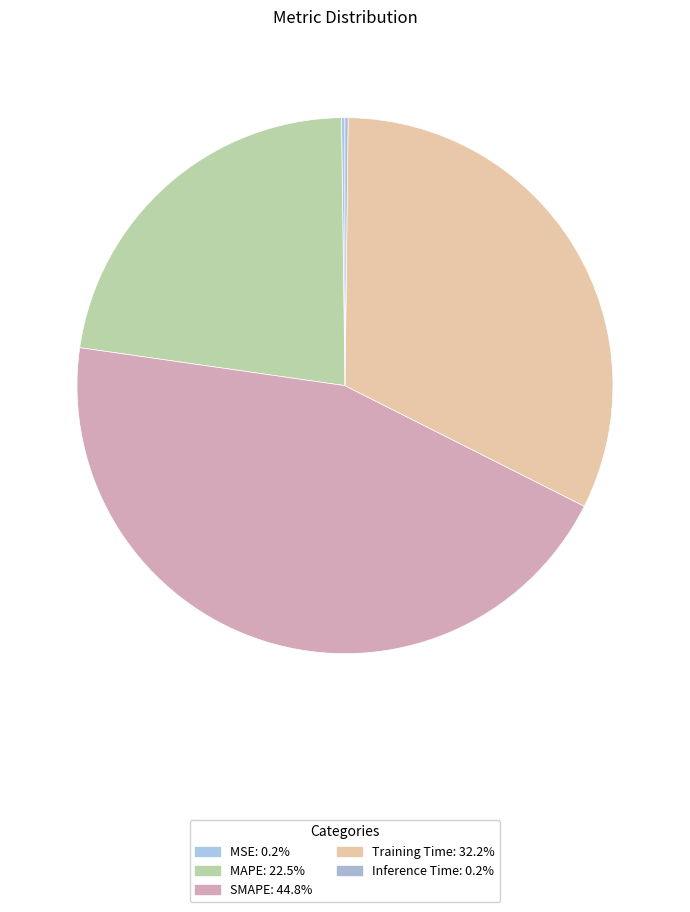

To the nearest percent, what portion does SMAPE represent?

45%